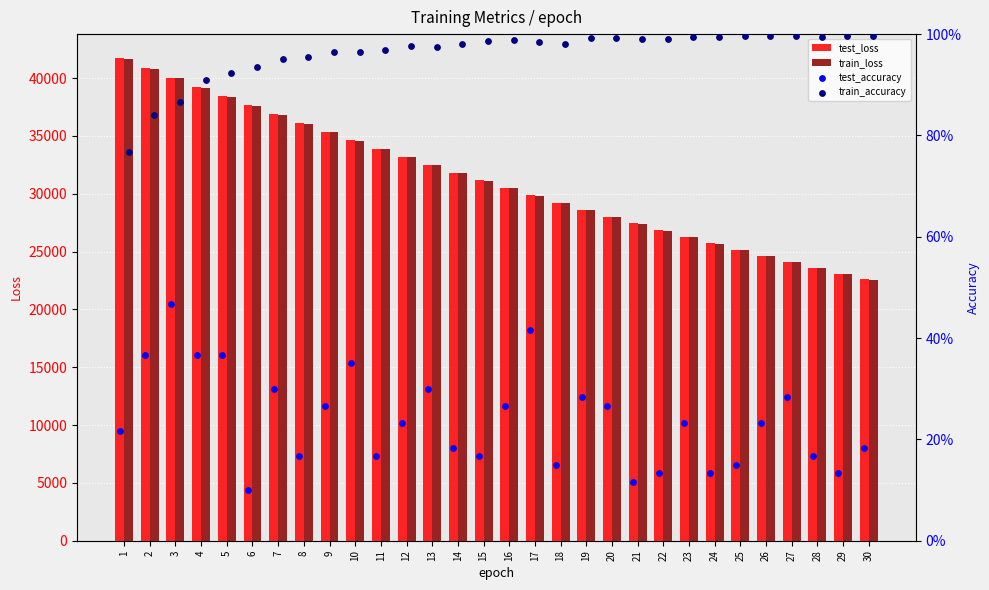

At how many categories does at least one series exceed 3720?

30